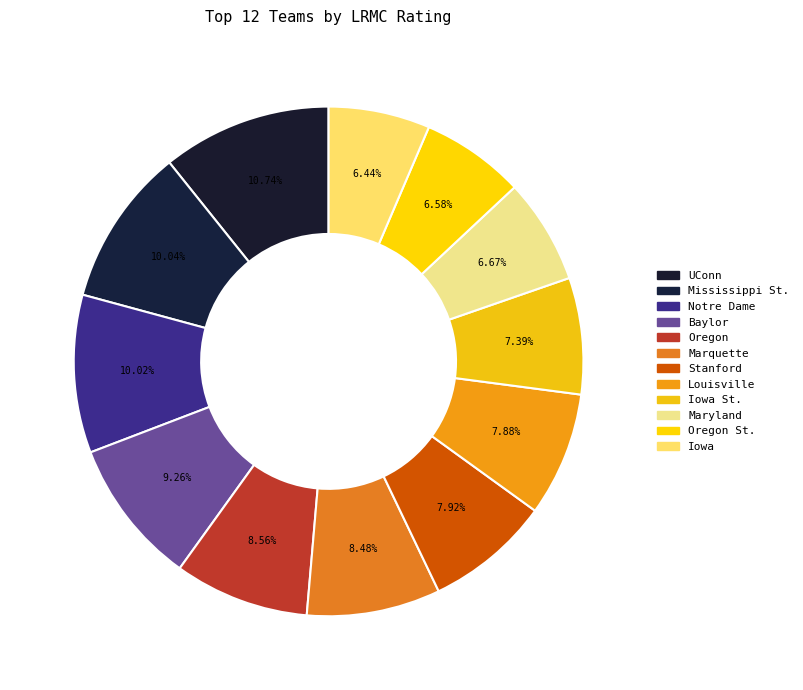

How many segments does this pie chart have?

12